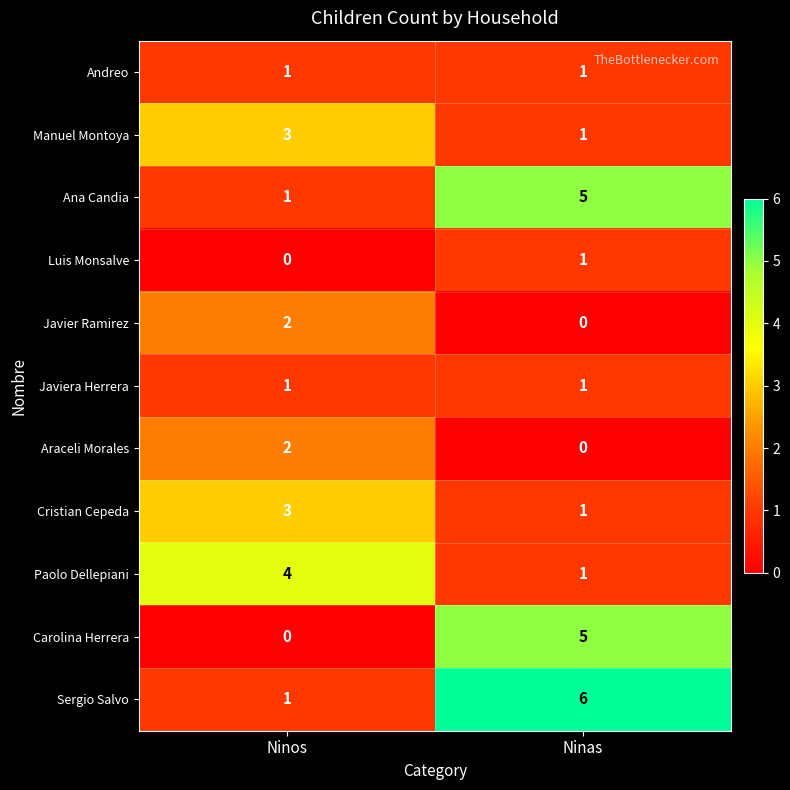

At which category is the sum across all series the highest?

Ninas